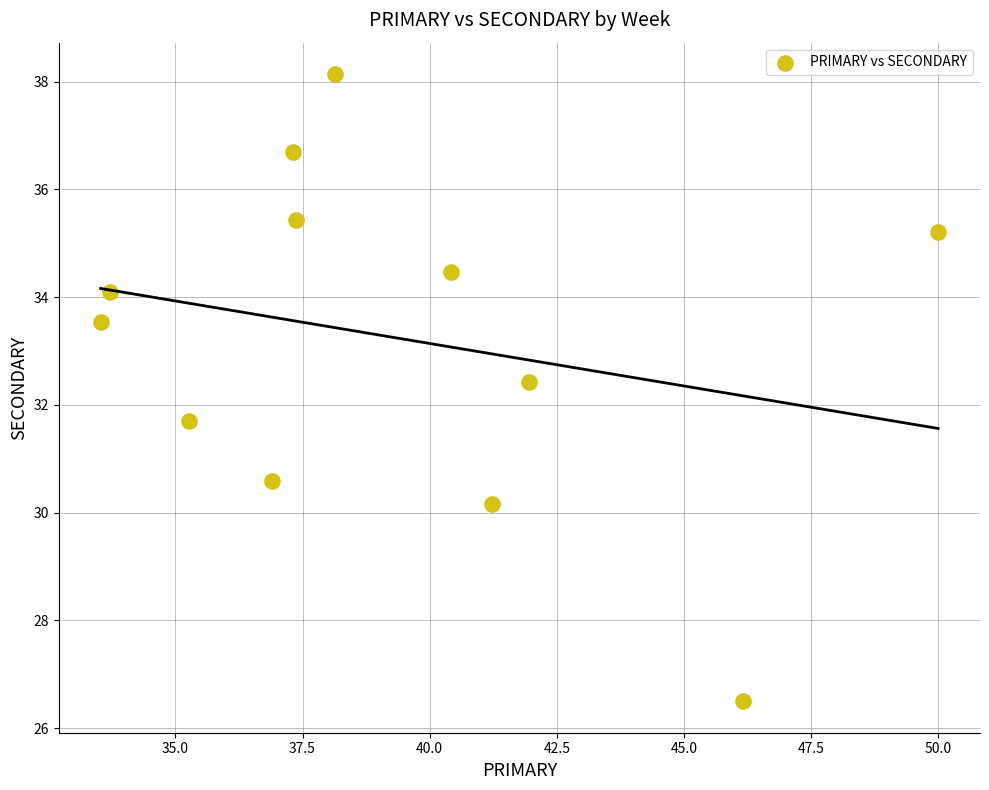

What is the range of Y values (max minus min)?

11.6